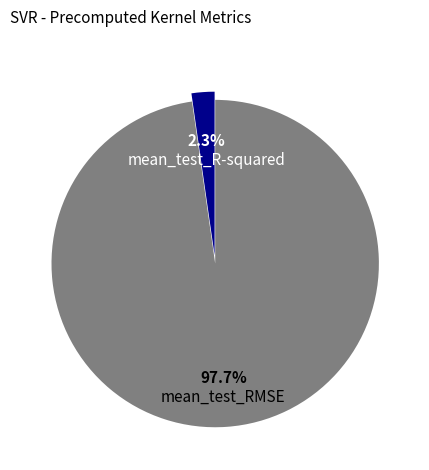

What percentage is the mean_test_R-squared slice, to the nearest percent?

2%